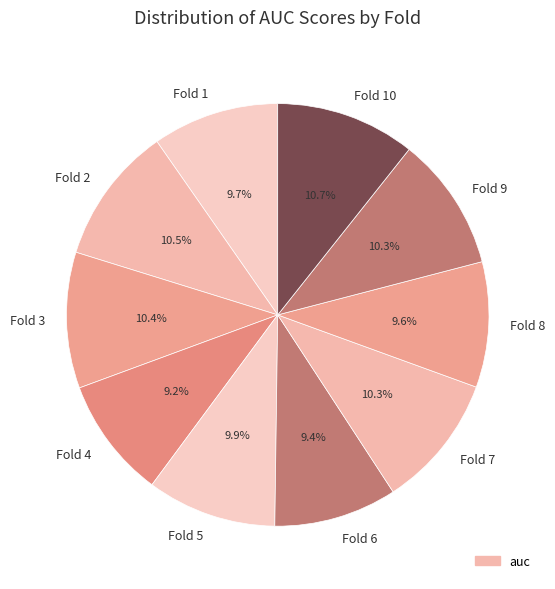

Count the number of slices in the pie.

10